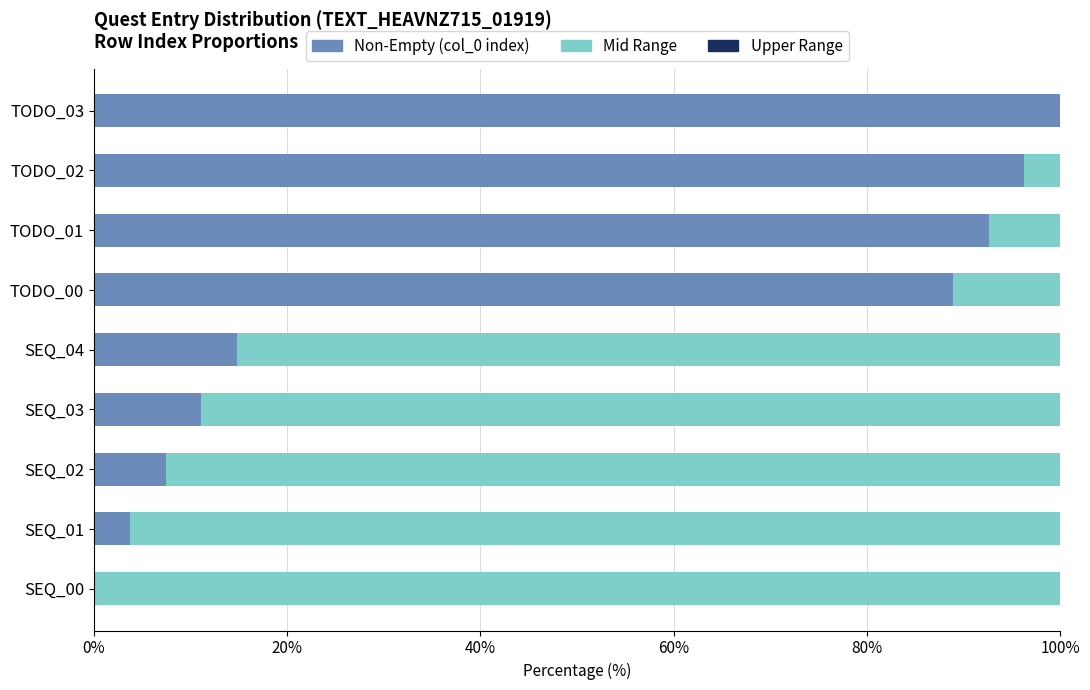

The value of Non-Empty (col_0 index) at TODO_02 is 96.3. True or false?

True